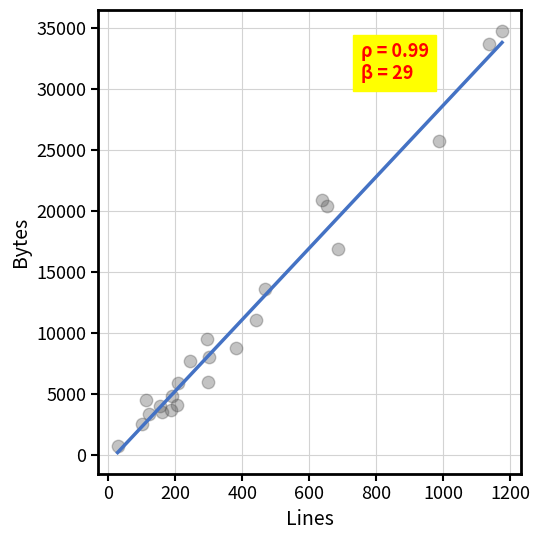

What is the range of Y values (max minus min)?

33990